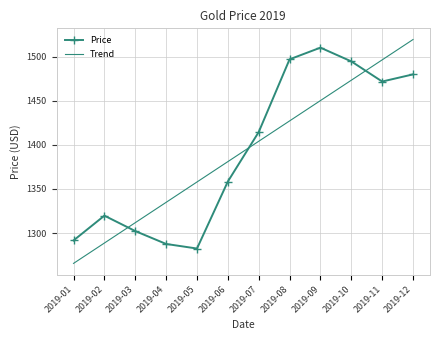

At which label does Price reach its peak?

2019-09